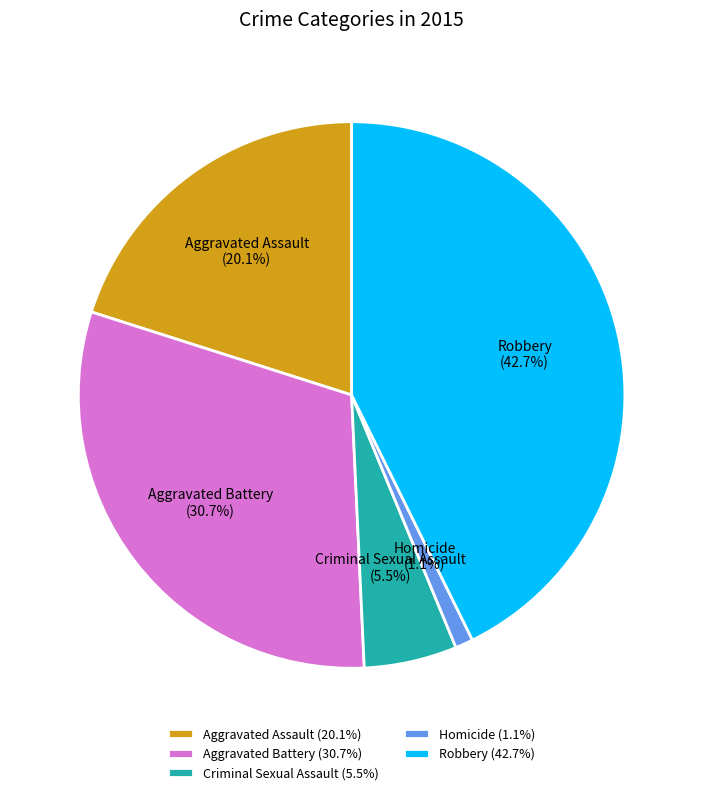

Which category has the smallest portion of the pie?

Homicide